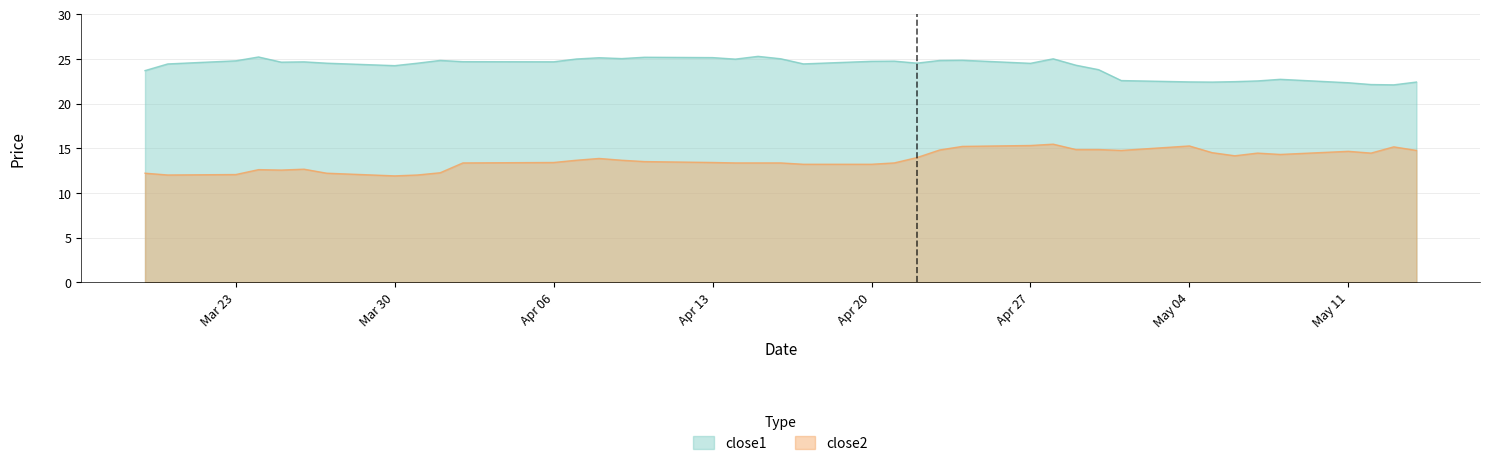

At which category does close1 reach its first local peak?

2015-03-24